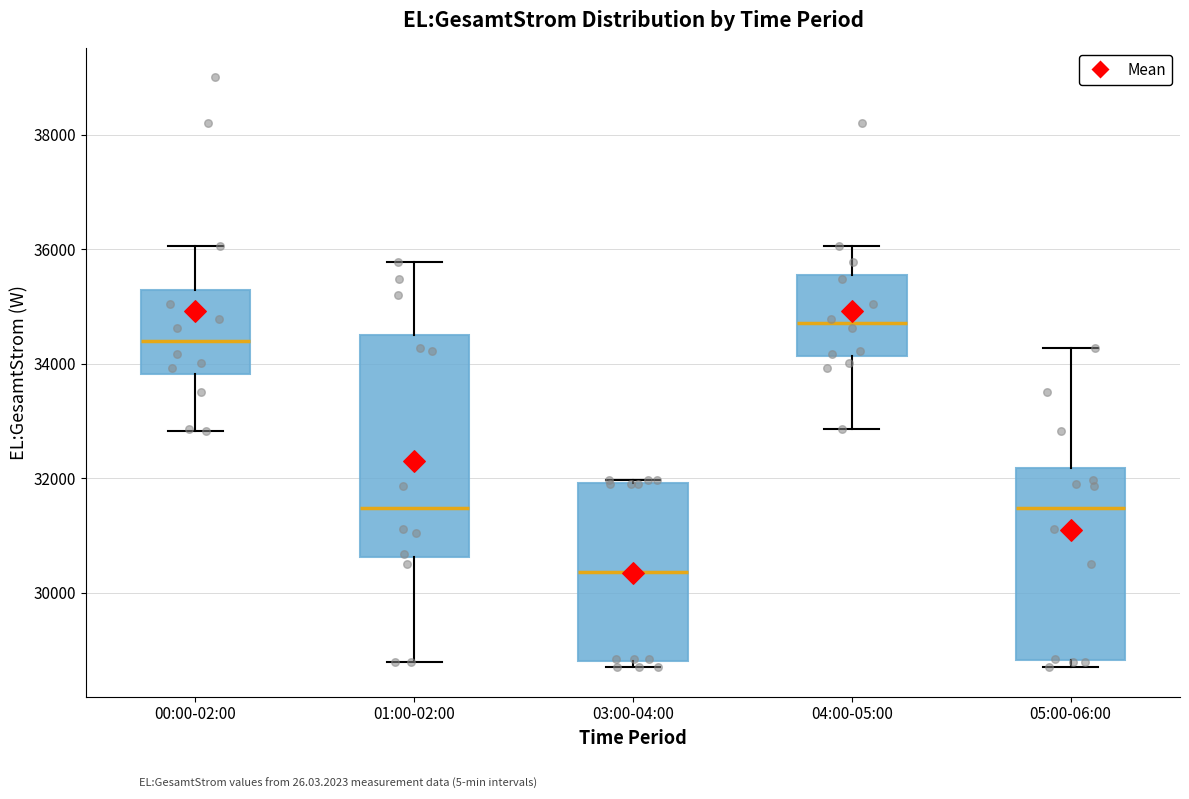

Reading left to right, transcribe this box plot: for each box, give where its median line is, the range the box spans, and where its two whiskers end, as read against the y-axis. The values are not printed on the chart, so give them approximately, as read against the axis.

00:00-02:00: median 34400, box 33800 to 35200, whiskers 32800 to 36000
01:00-02:00: median 31400, box 30600 to 34600, whiskers 28800 to 35800
03:00-04:00: median 30400, box 28800 to 32000, whiskers 28800 (just below the box's lower edge) to 32000
04:00-05:00: median 34800, box 34200 to 35600, whiskers 32800 to 36000
05:00-06:00: median 31400, box 28800 to 32200, whiskers 28800 (just below the box's lower edge) to 34200